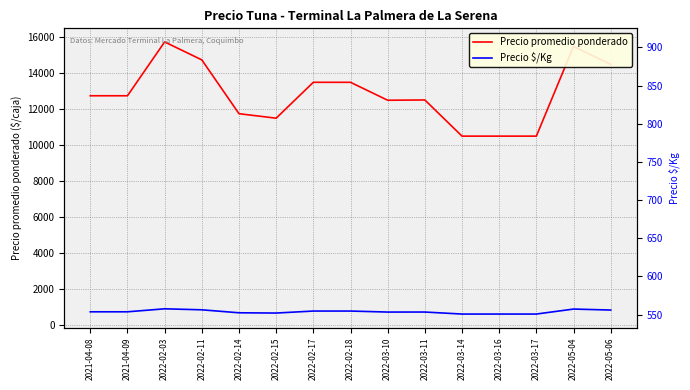

What is the total value across all series at 2022-02-17?

14250